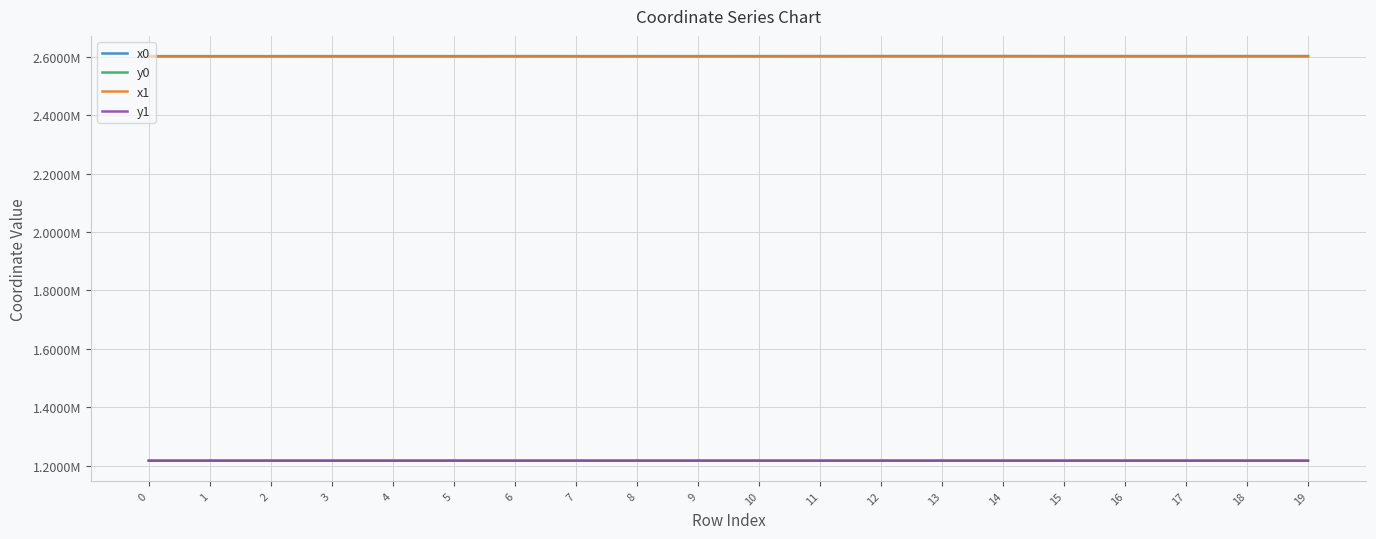

Reading left to right, what are all the values shown in this chart?

x0: 2602441.1	2602441.1	2602441.1	2602491.1	2602491.1	2602456.3	2602554.9	2602503.4	2602484.2	2602524.3	2602524.3	2602606.2	2602686.7	2602686.7	2602719.5	2602606.2	2602606.2	2602608.3	2602631.9	2602637.6
y0: 1216640.3	1216640.3	1216640.3	1216615.1	1216615.1	1216650.9	1216600.8	1216647.7	1216659.6	1216660.0	1216660.0	1216593.2	1216661.6	1216661.6	1216603.6	1216593.2	1216593.2	1216618.3	1216589.9	1216589.1
x1: 2602430.1	2602445.2	2602456.3	2602500.7	2602498.0	2602461.8	2602564.2	2602503.2	2602491.4	2602491.4	2602524.3	2602591.5	2602679.3	2602704.5	2602704.5	2602607.7	2602631.9	2602607.7	2602637.6	2602638.0
y1: 1216659.2	1216636.3	1216650.9	1216612.3	1216630.6	1216654.7	1216599.3	1216644.1	1216659.7	1216659.7	1216660.0	1216595.1	1216660.8	1216630.1	1216630.1	1216611.6	1216589.9	1216611.6	1216589.1	1216589.1